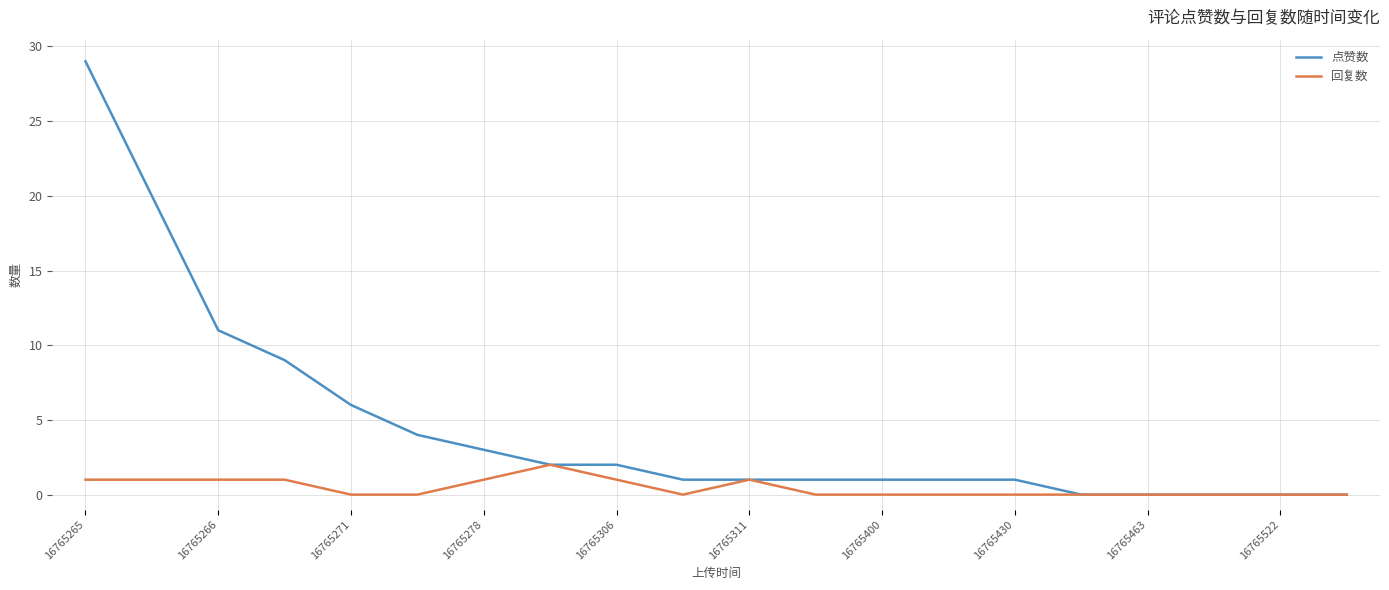

List the series in order of their overall mean, lowest first.

回复数, 点赞数